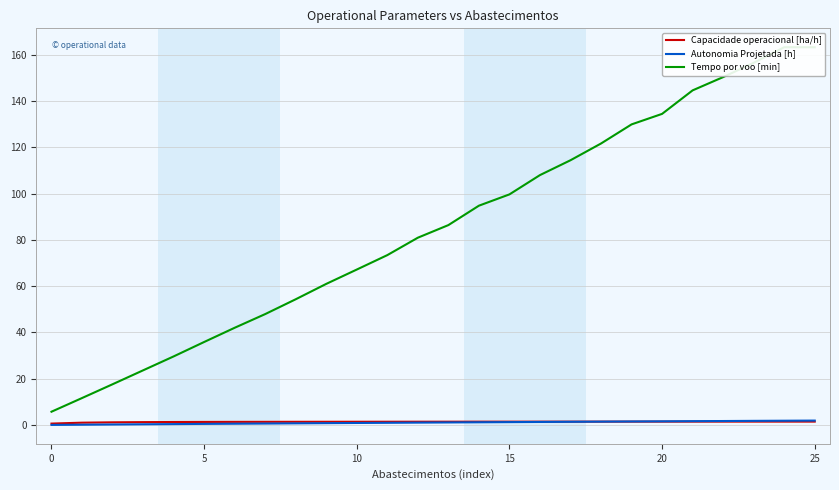

What is the greatest value displayed?

163.2